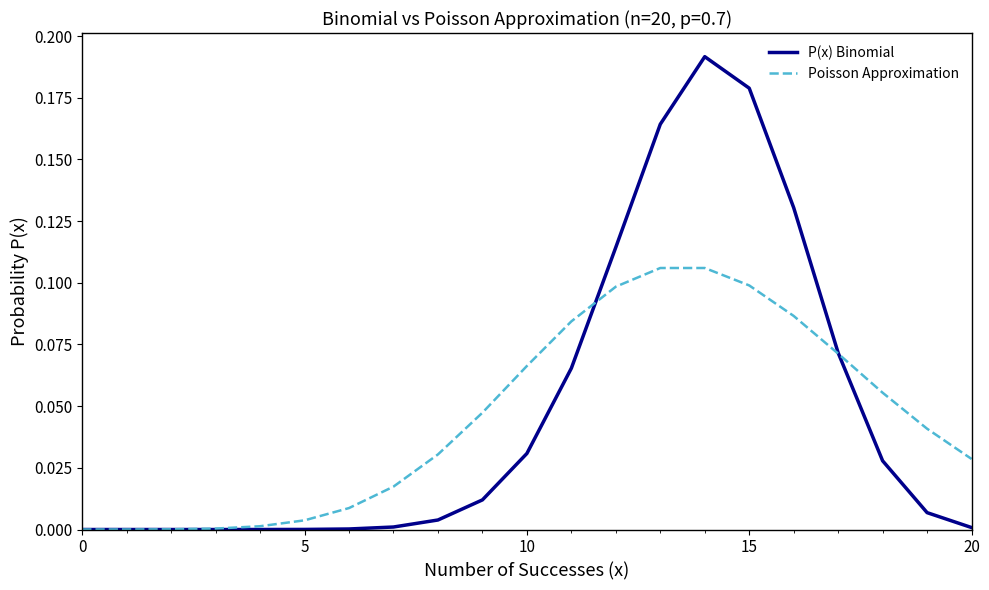

What is the difference between the maximum and second lowest values in the P(x) Binomial series?

0.2